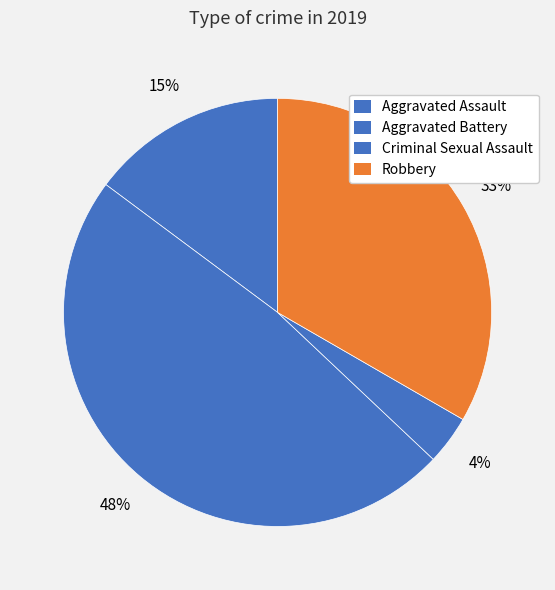

How many segments does this pie chart have?

4